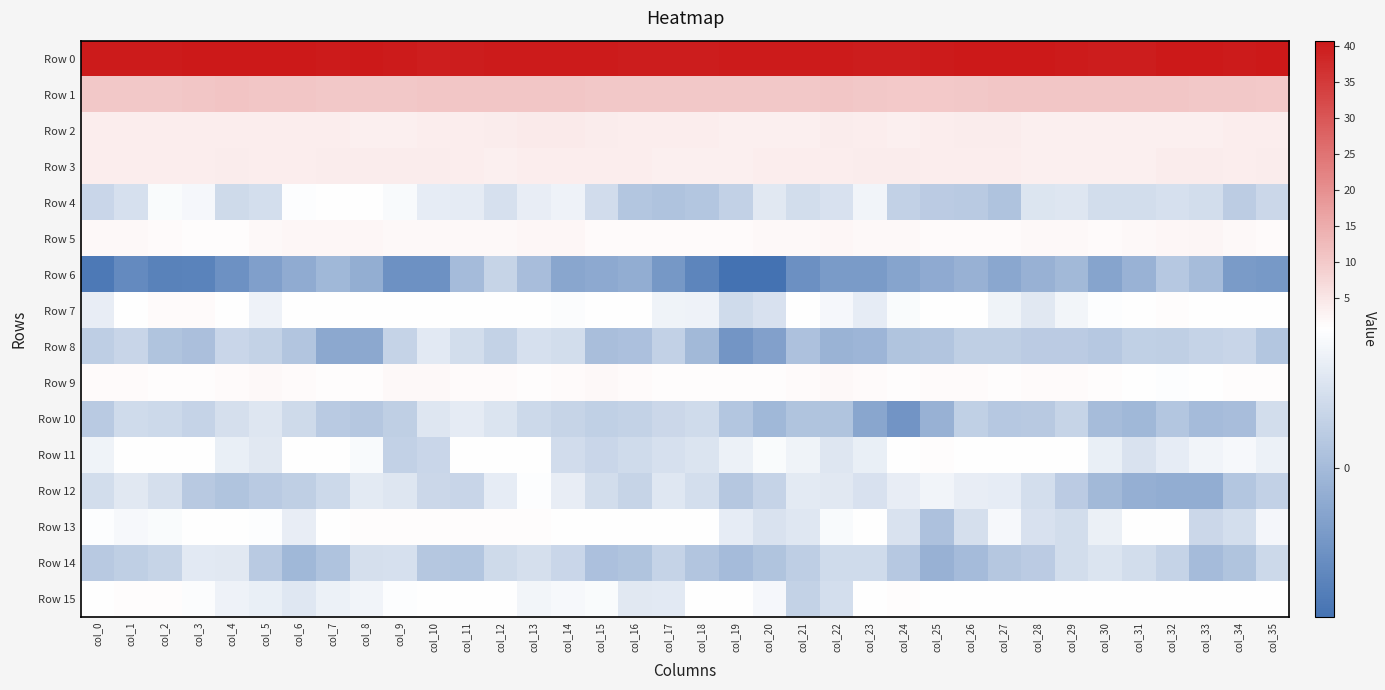

At how many categories does at least one series exceed 39?

36